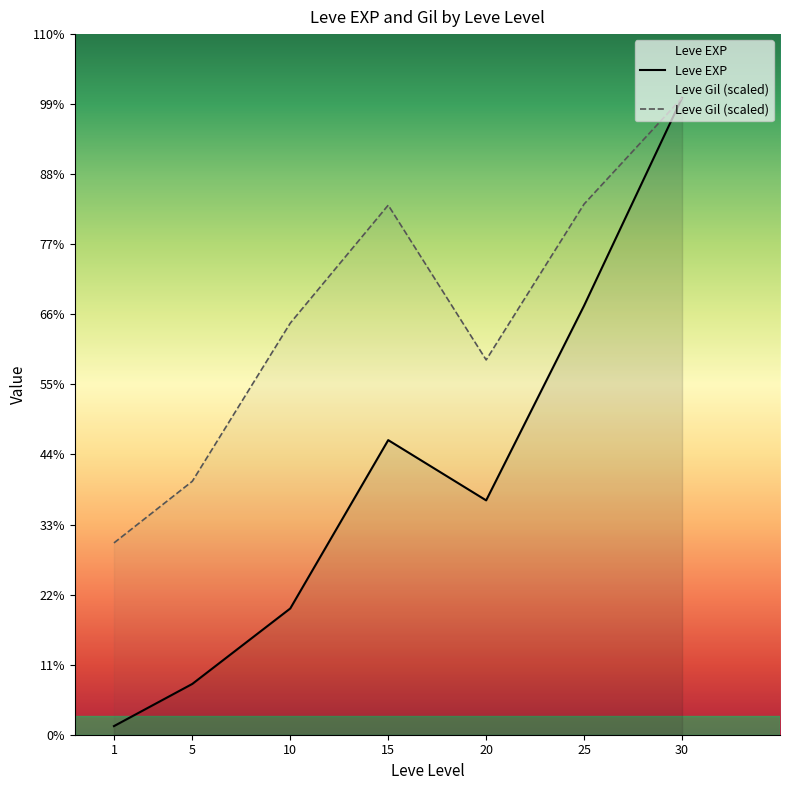

Reading left to right, transcribe all the data shown in this chart.

Leve EXP: 1=510.2	5=3008.3	10=7475.0	15=17445.0	20=13876.7	25=25410.0	30=37715.0
Leve Gil (scaled): 1=11357.2	5=15008.9	10=24372.8	15=31358.0	20=22195.1	25=31425.0	30=37715.0